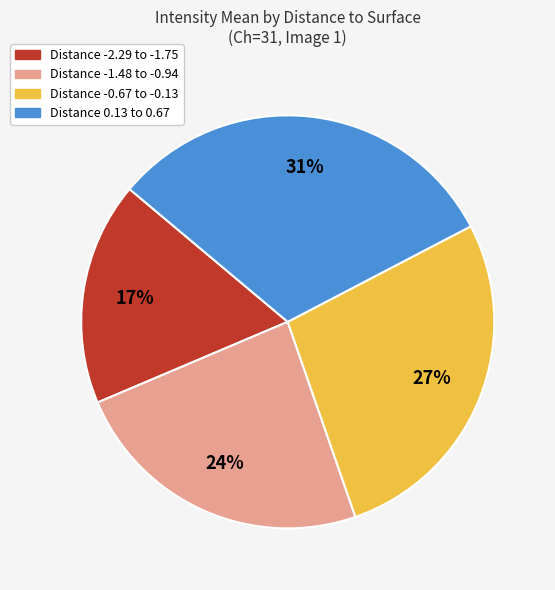

To the nearest percent, what is the average slice percentage?

25%